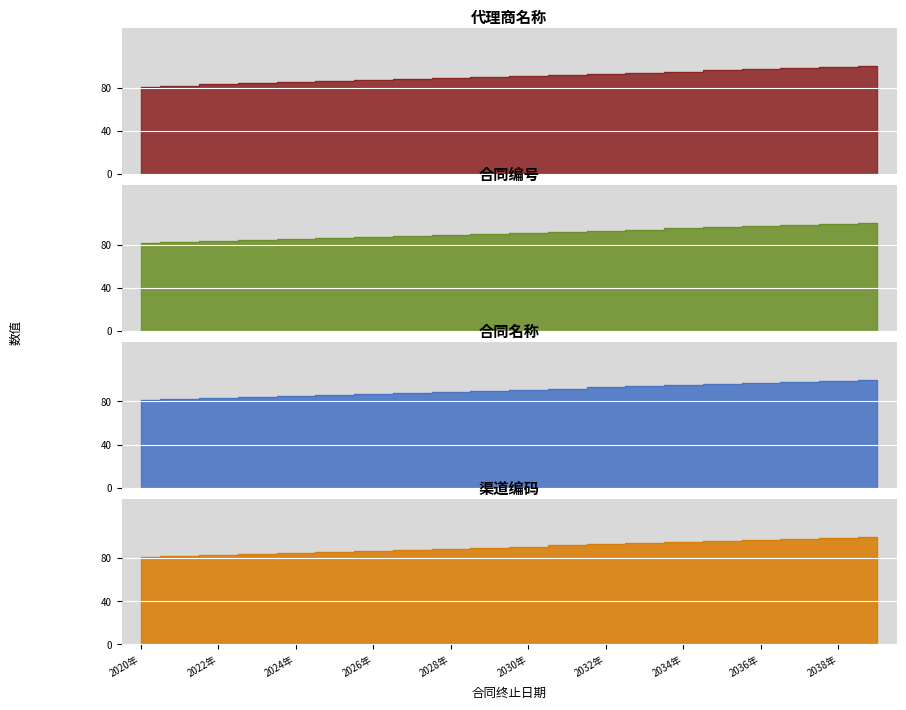

True or false: 合同名称 and 代理商名称 intersect in this chart.

False